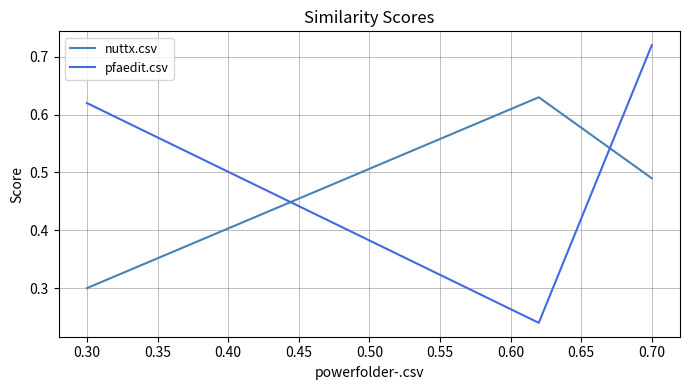

Which series has the largest total across all categories?

pfaedit.csv